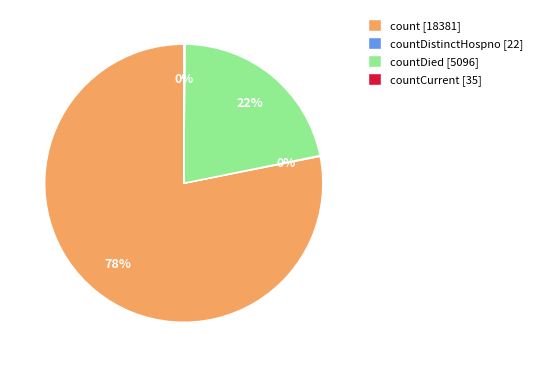

To the nearest percent, what is the average slice percentage?

25%